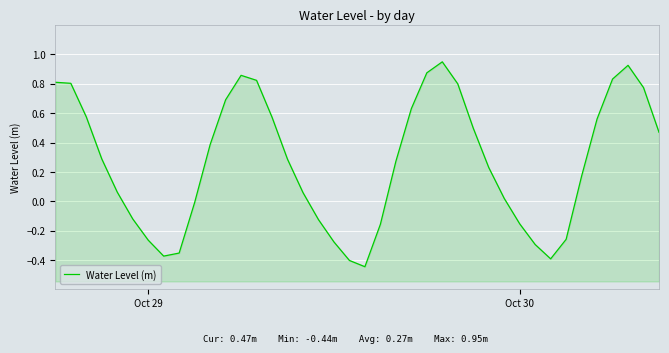

What is the value of the 26th point from the left?

0.9